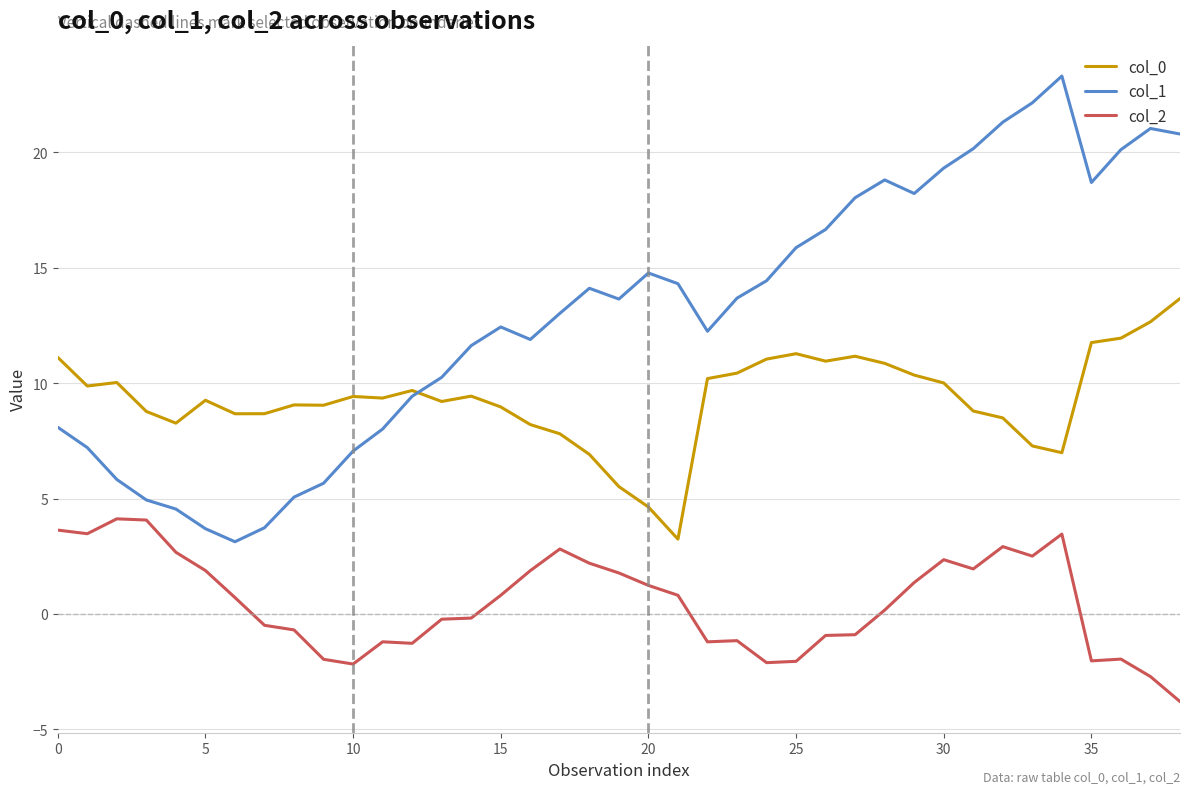

After their last crossing, which series has the higher values: col_1 or col_0?

col_1